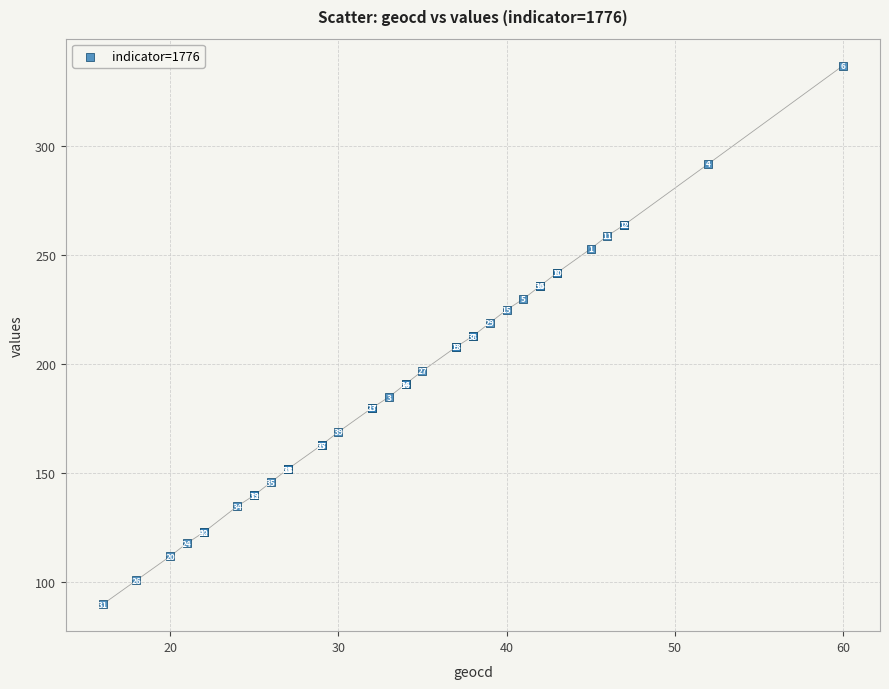

What Y value in the scatter plot is closest to 213?

213